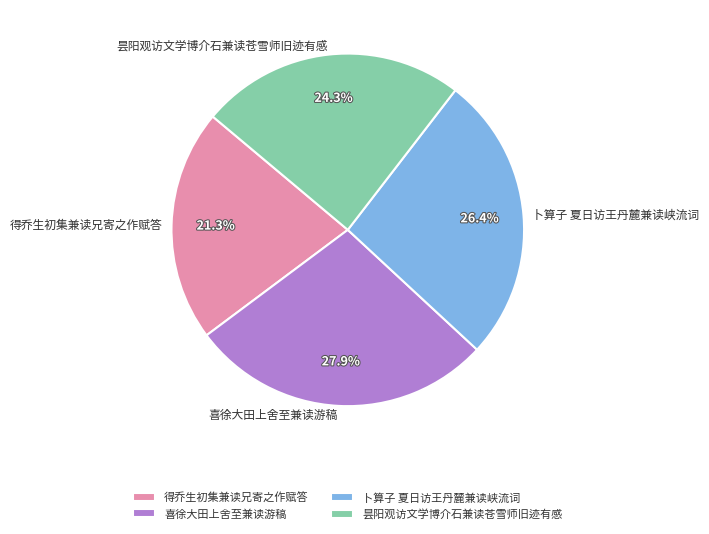

Is it true that 卜算子 夏日访王丹麓兼读峡流词 is 26% of the pie?

True